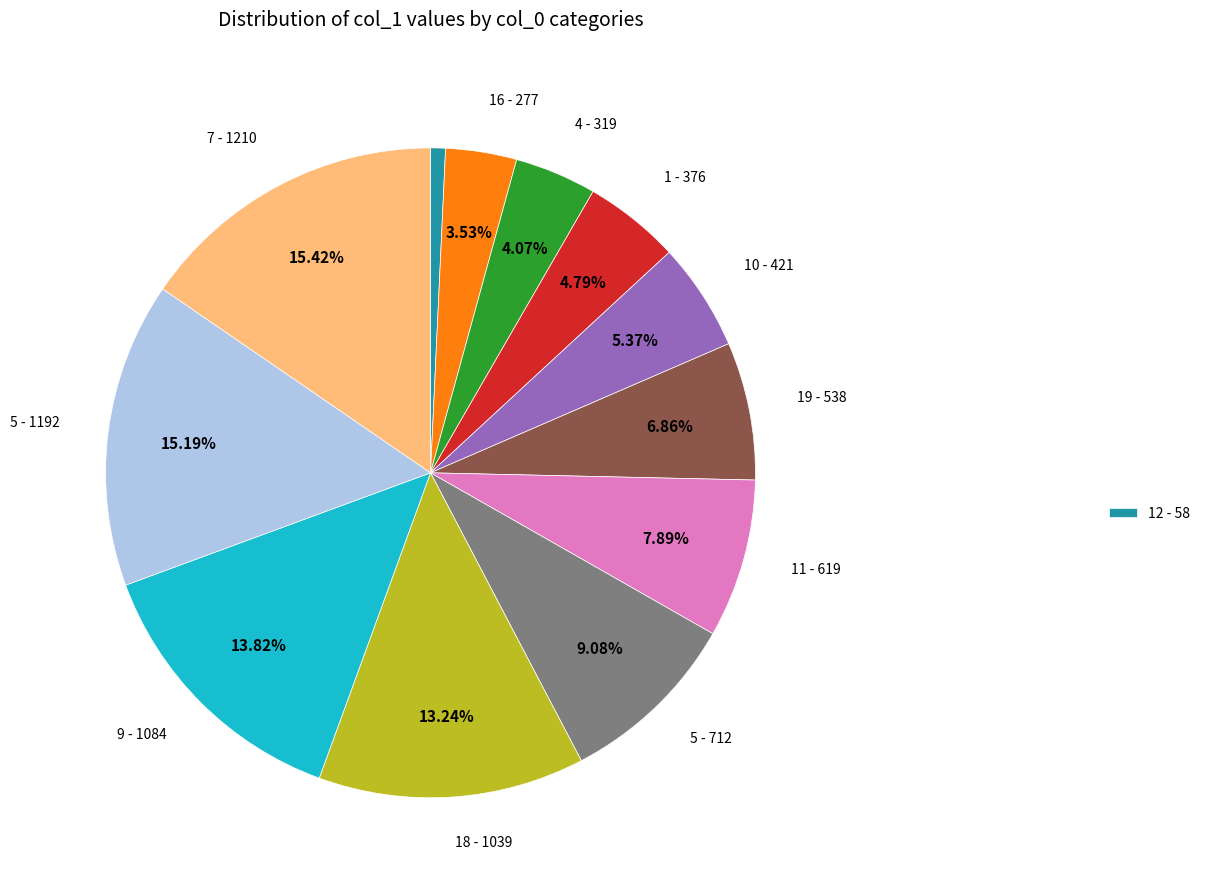

Does any single category account for the majority?

No